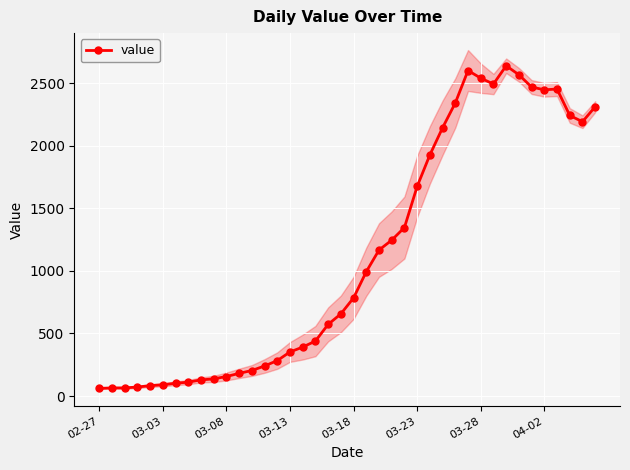

How many interior local valleys (lower than both neighbors) does the data have?

3